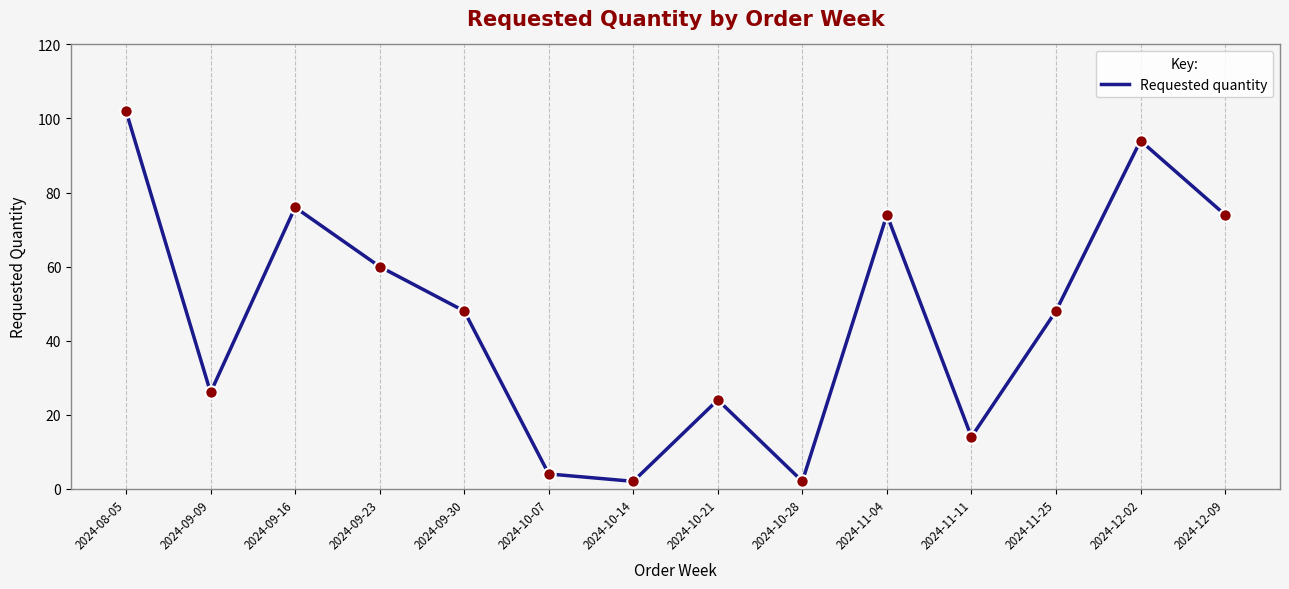

Between 2024-08-05 and 2024-09-30, which is larger?

2024-08-05